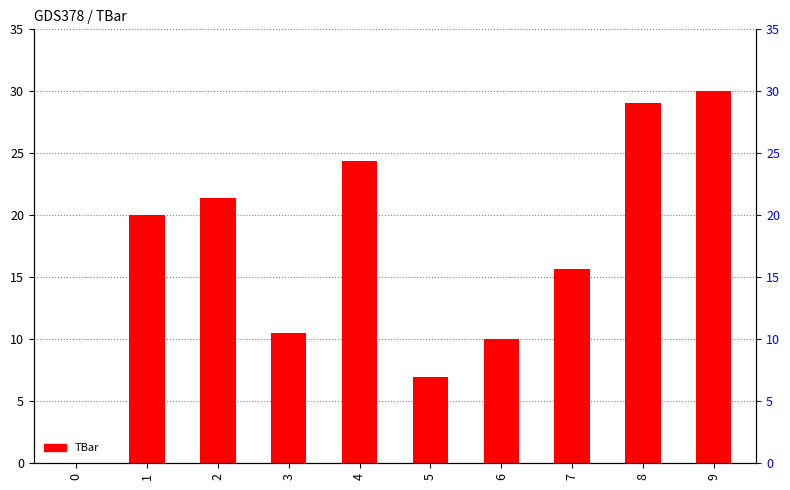

Reading right to left, list all the values displayed in this chart.

30.0	29.1	15.6	10.0	7.0	24.4	10.5	21.4	20.0	0.0